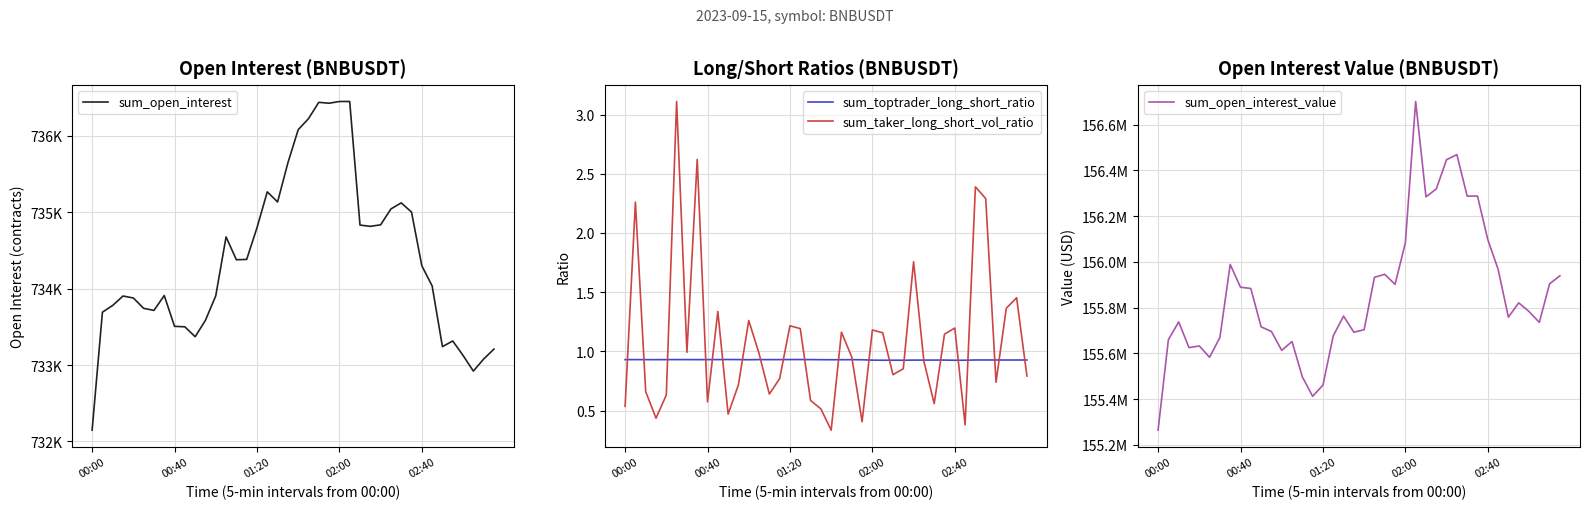

True or false: sum_taker_long_short_vol_ratio and sum_open_interest cross at least once.

False